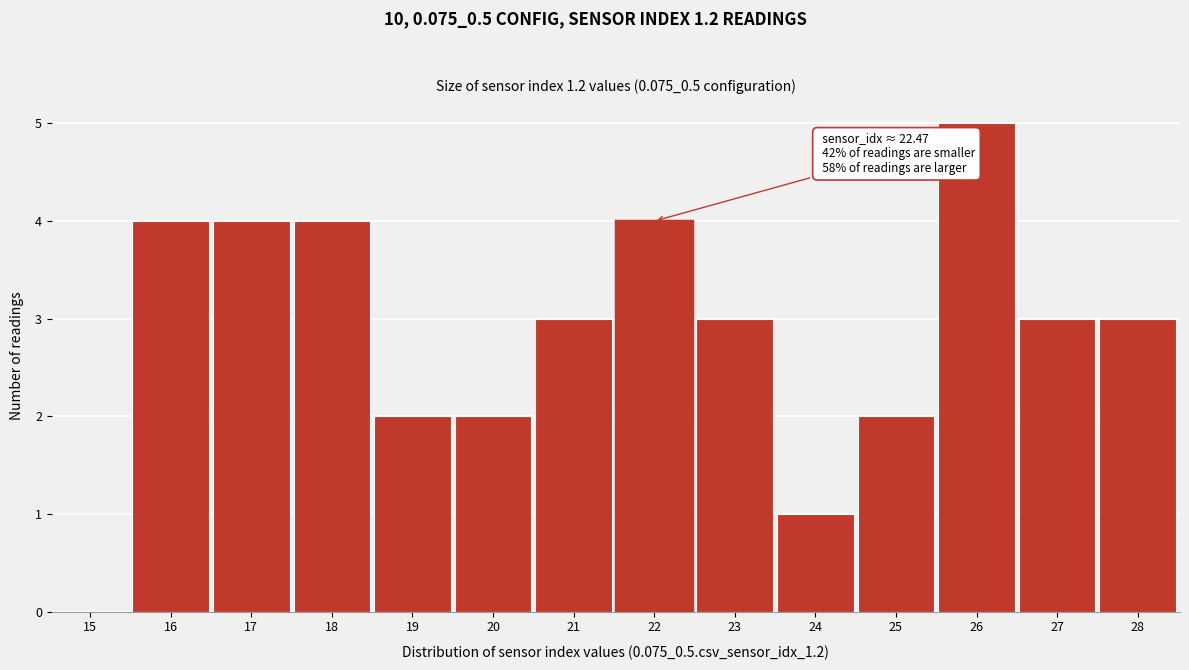

Reading left to right, list all the values displayed in this chart.

15=0	16=4	17=4	18=4	19=2	20=2	21=3	22=4	23=3	24=1	25=2	26=5	27=3	28=3